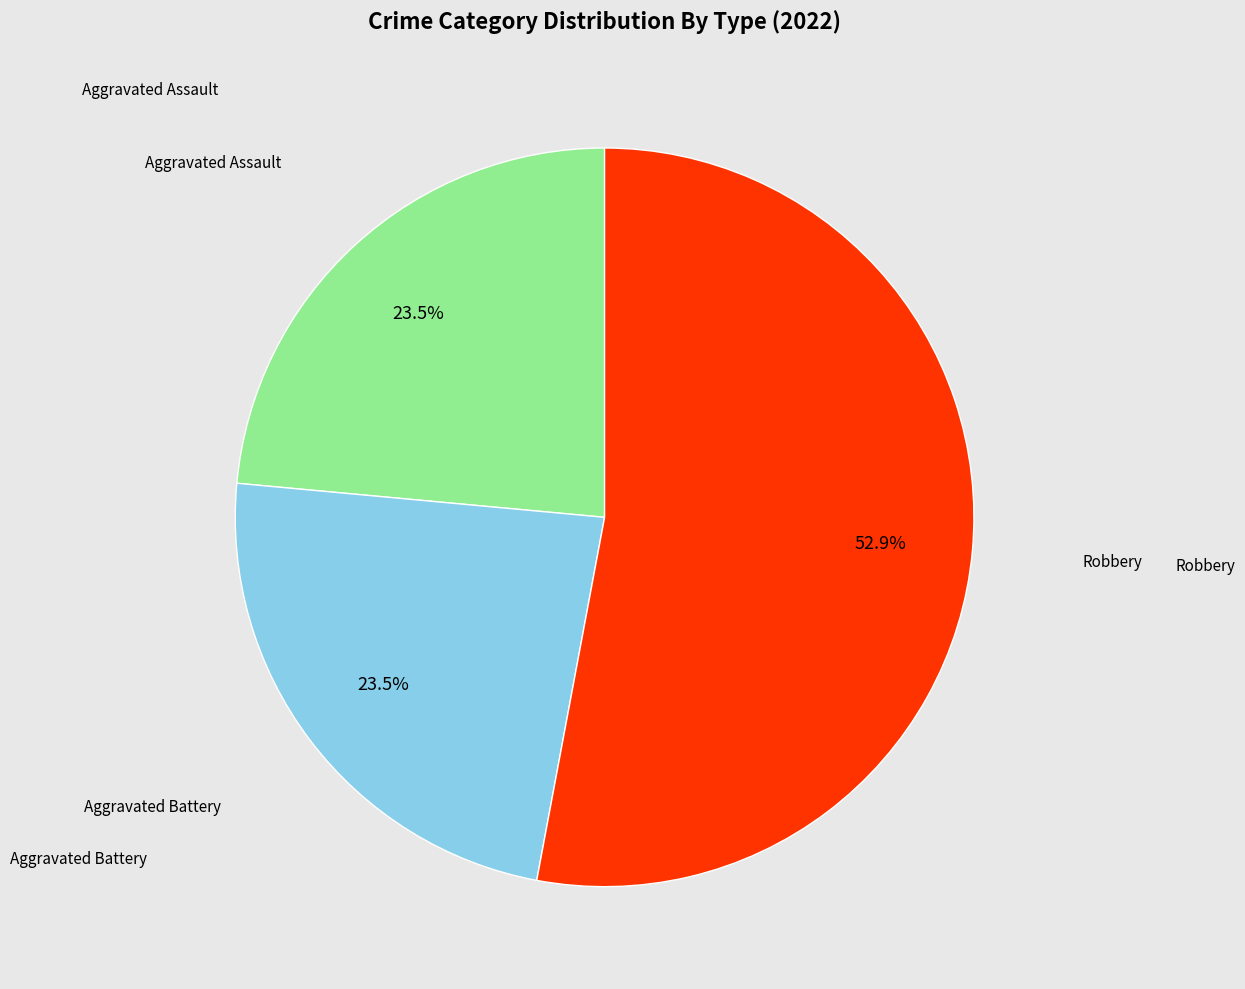

How many segments does this pie chart have?

3